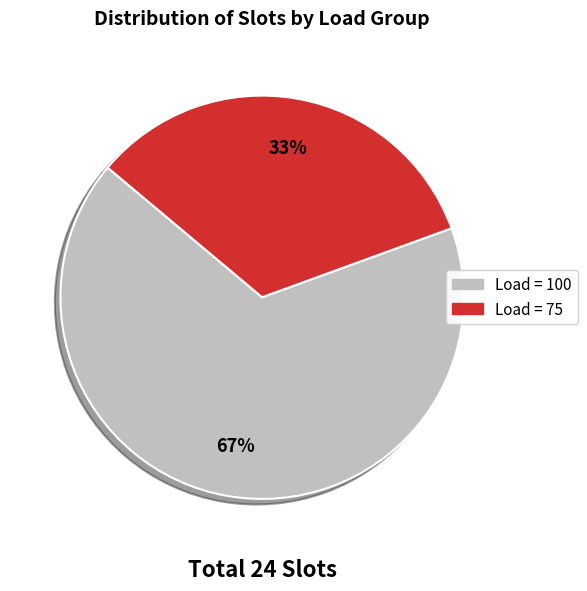

Rank the categories by value from lowest to highest.

Load = 75, Load = 100